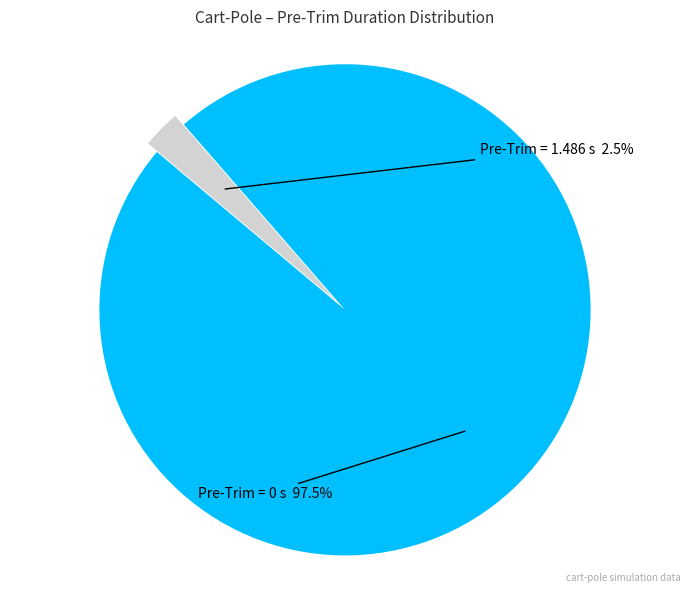

Is there a majority slice in this chart?

Yes